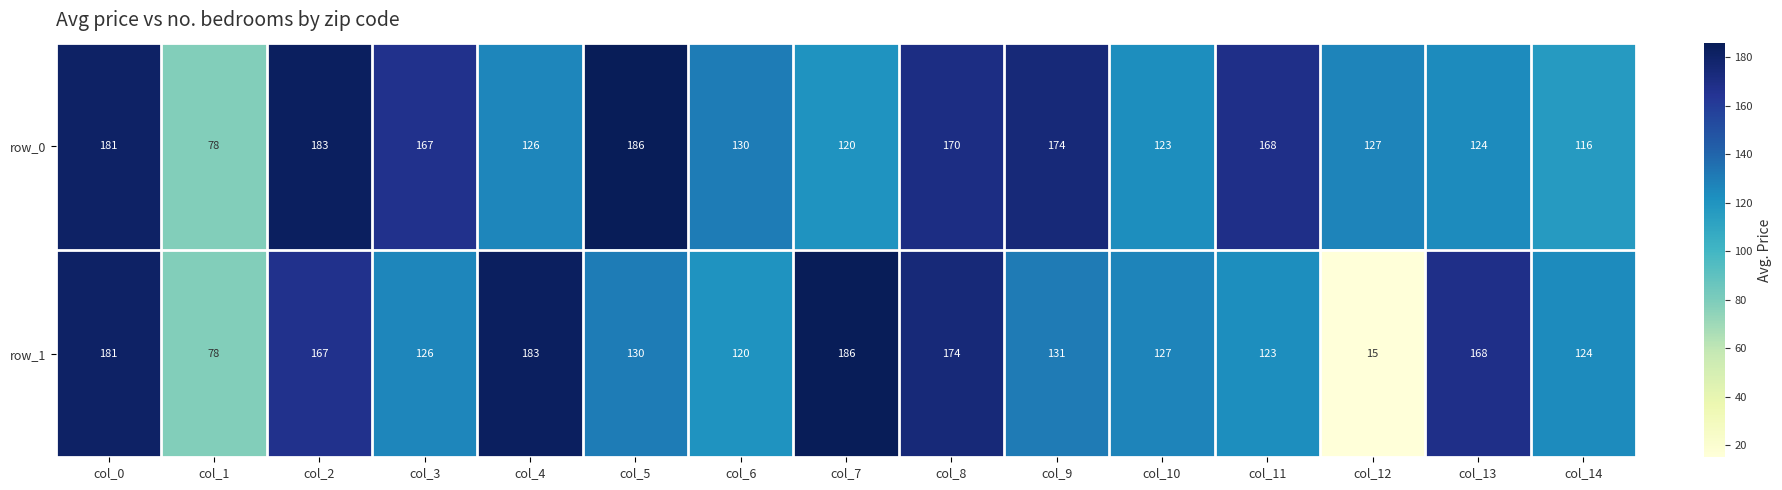

Reading left to right, what are all the values shown in this chart?

row_0: 181	78	183	167	126	186	130	120	170	174	123	168	127	124	116
row_1: 181	78	167	126	183	130	120	186	174	131	127	123	15	168	124